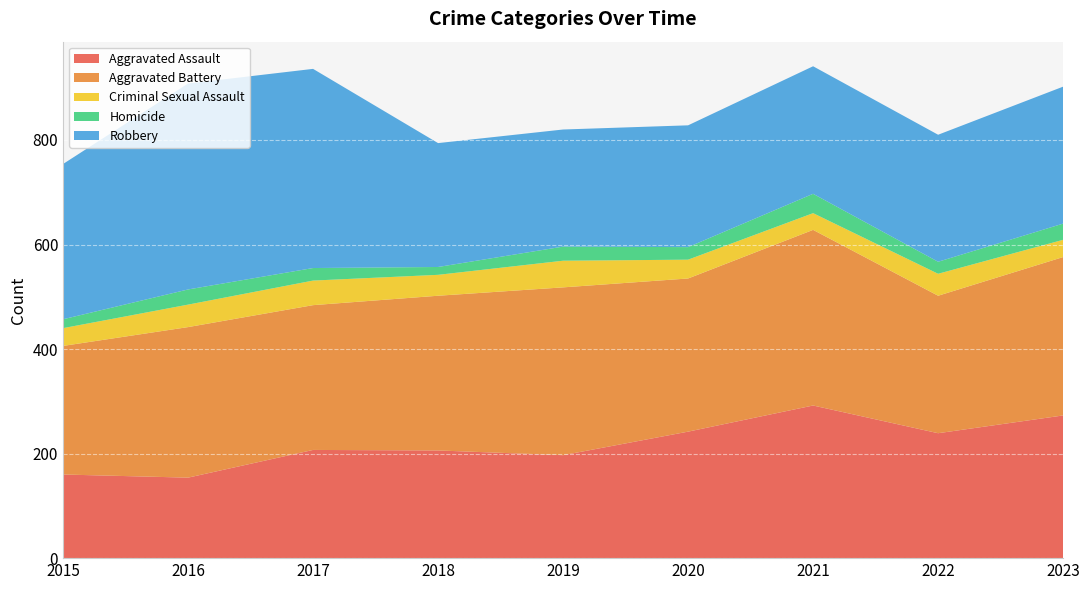

Reading right to left, what are all the values shown in this chart?

Aggravated Assault: 273	239	292	242	197	206	207	154	160
Aggravated Battery: 303	263	336	293	321	296	277	288	246
Criminal Sexual Assault: 33	42	32	36	51	40	47	43	34
Homicide: 31	23	37	24	27	15	24	29	17
Robbery: 262	243	244	233	224	237	381	394	297